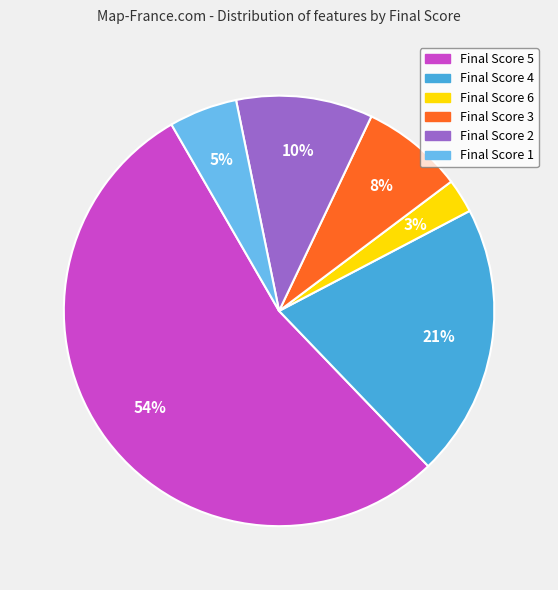

Is there a majority slice in this chart?

Yes